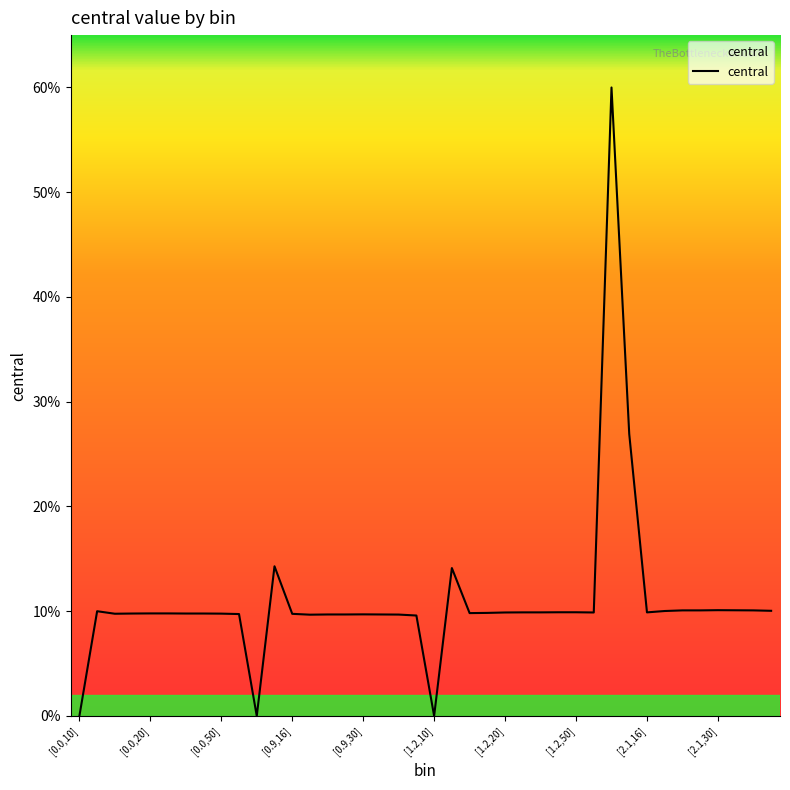

Is this an area chart (filled region under the line)?

Yes